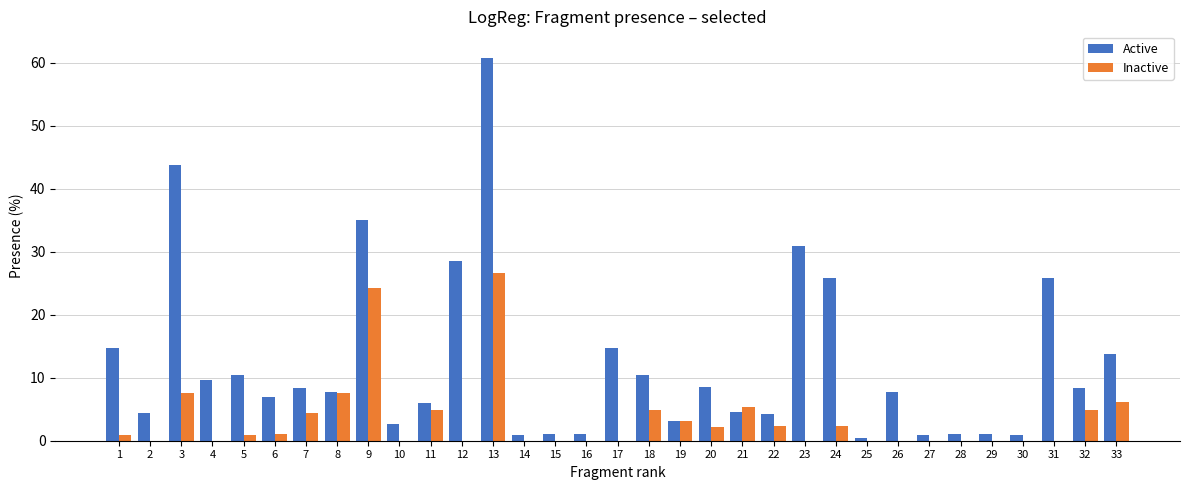

Is it true that Inactive equals -18.6 at 29?

False